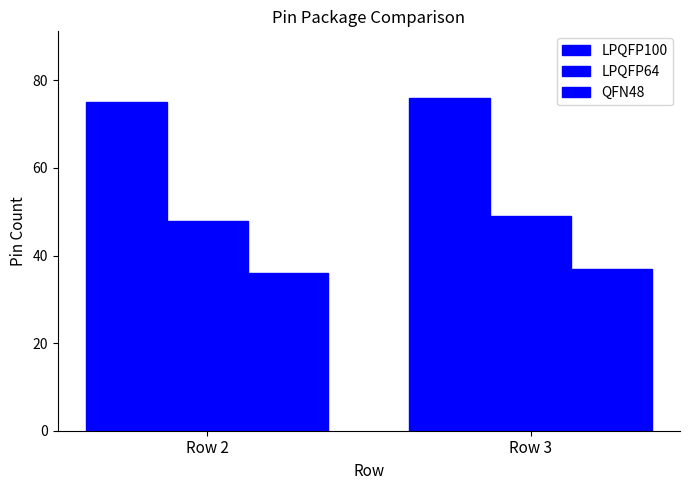

At which label does QFN48 reach its minimum?

Row 2